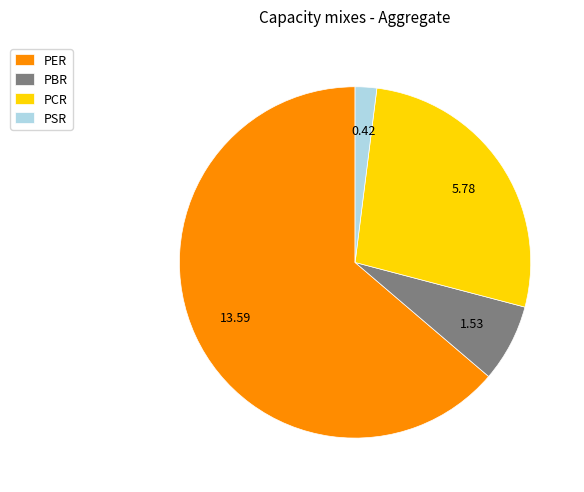

What is the ratio of the value at PBR to the value at PCR?

0.3